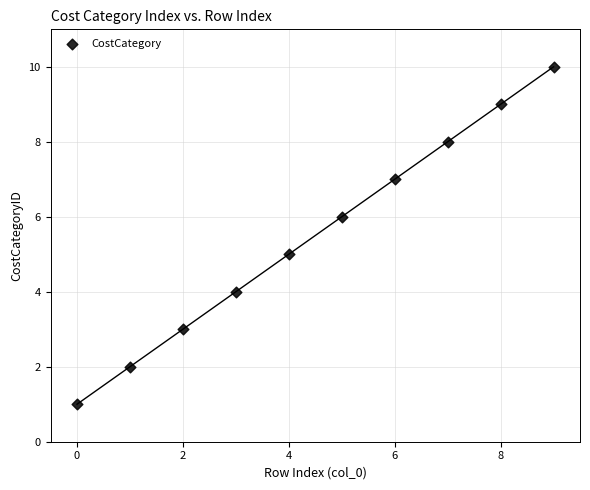

What is the average Y value?

6